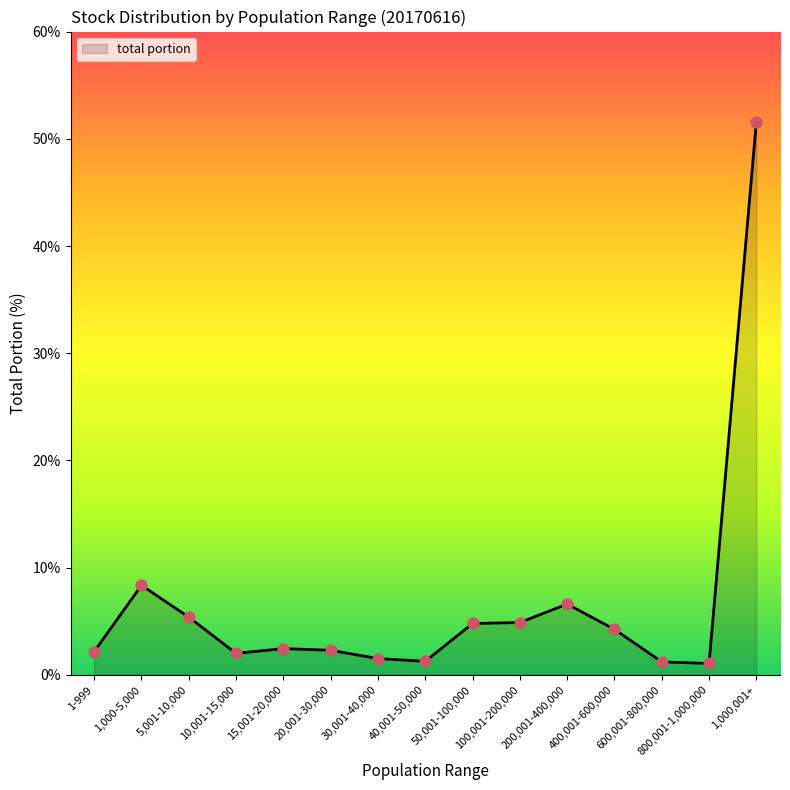

What is the ratio of the value at 40,001-50,000 to the value at 1,000-5,000?

0.2